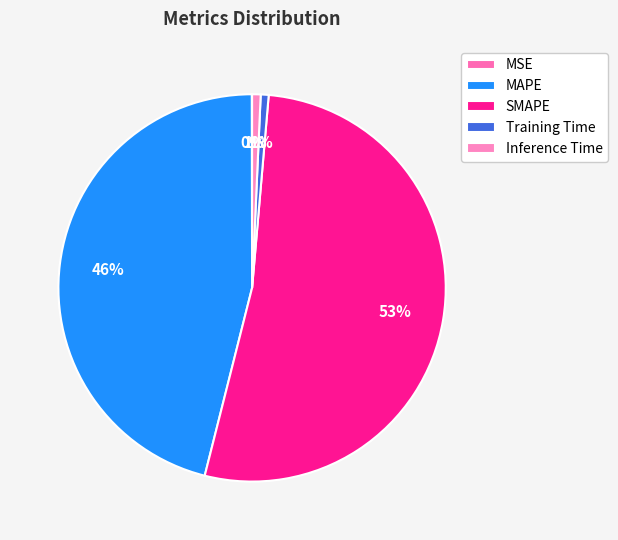

What percentage is the SMAPE slice, to the nearest percent?

53%